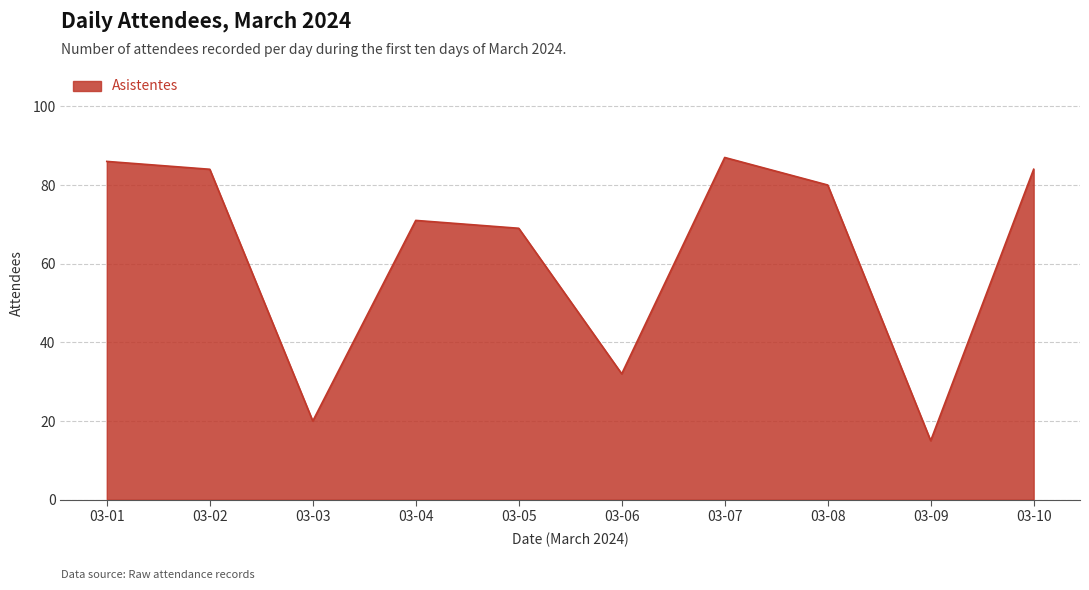

Reading left to right, list all the values displayed in this chart.

86	84	20	71	69	32	87	80	15	84